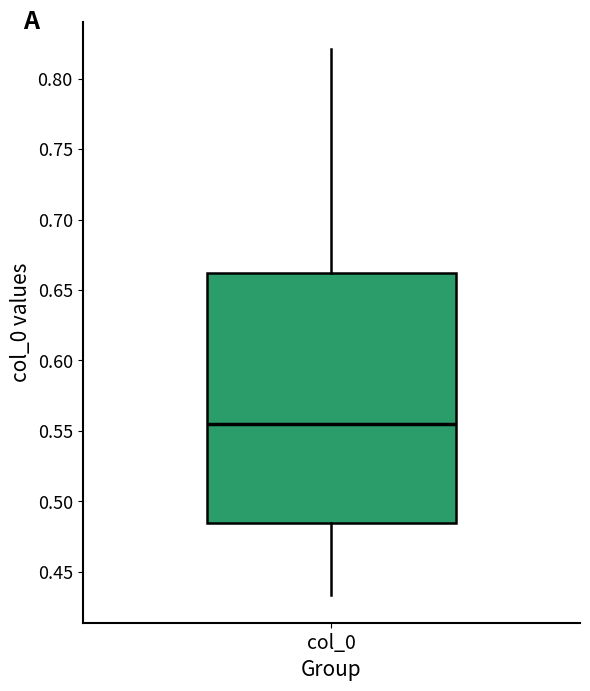

Read this box plot against the y-axis: the position of the median line, the range covered by the box, and the ends of both whiskers. The values are not printed on the chart, so give them approximately, as read against the axis.

median 0.555, box 0.485 to 0.660, whiskers 0.435 to 0.820